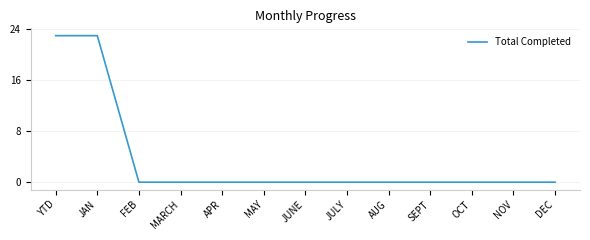

The value at SEPT is 10. True or false?

False